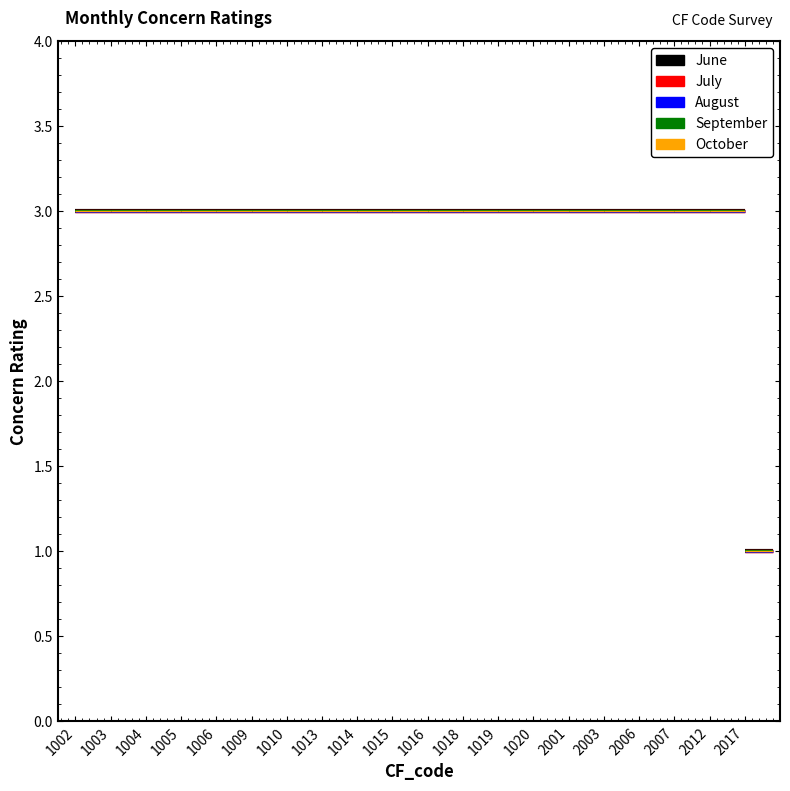

Is it true that July equals 3 at 1015?

True